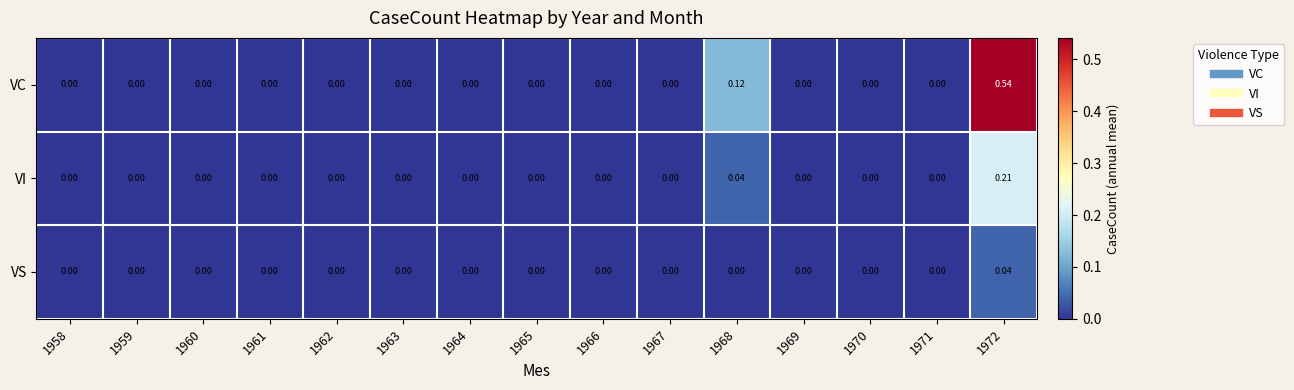

Which series has the widest spread of values?

VC